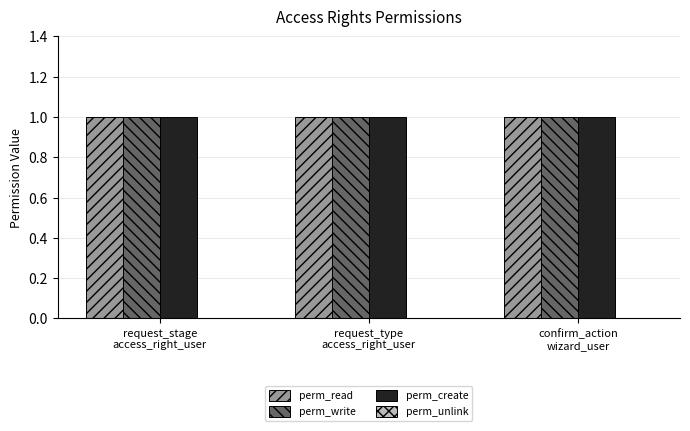

Between request_stage
access_right_user and request_type
access_right_user, which series saw the biggest shift?

perm_read